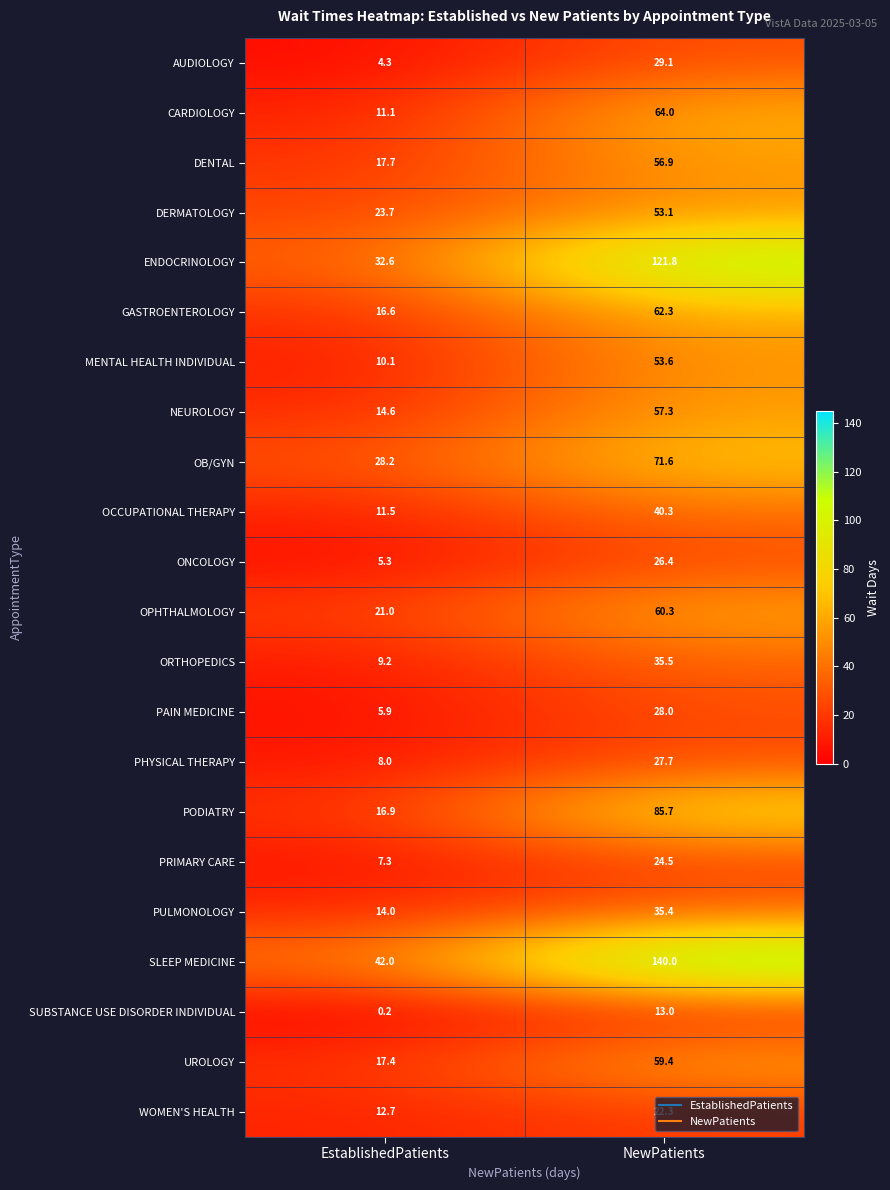

Which series changed the most between EstablishedPatients and NewPatients?

SLEEP MEDICINE